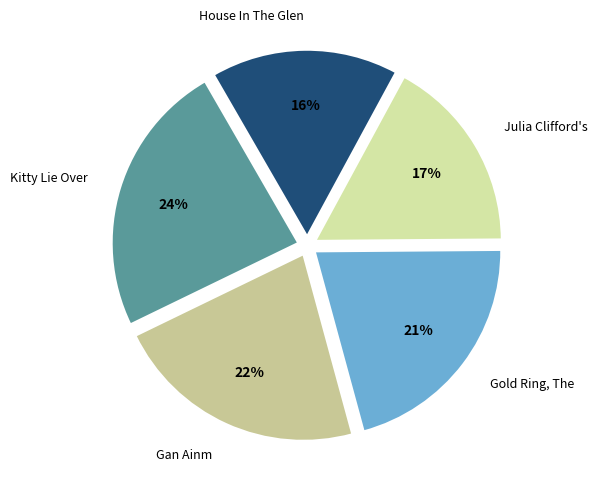

What percentage is the House In The Glen slice, to the nearest percent?

16%